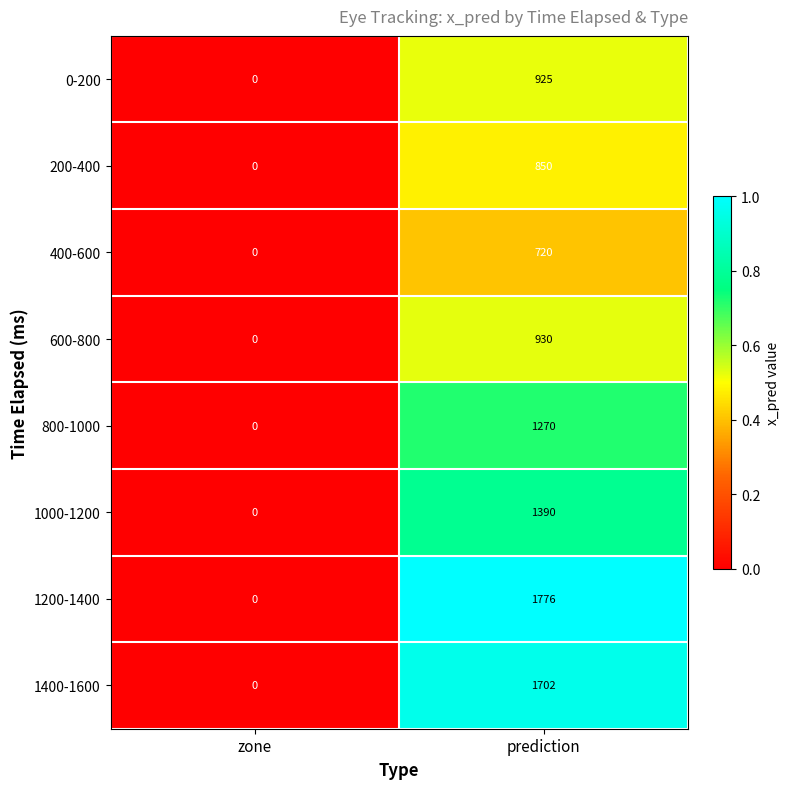

Is it true that 1000-1200 equals 545 at prediction?

False